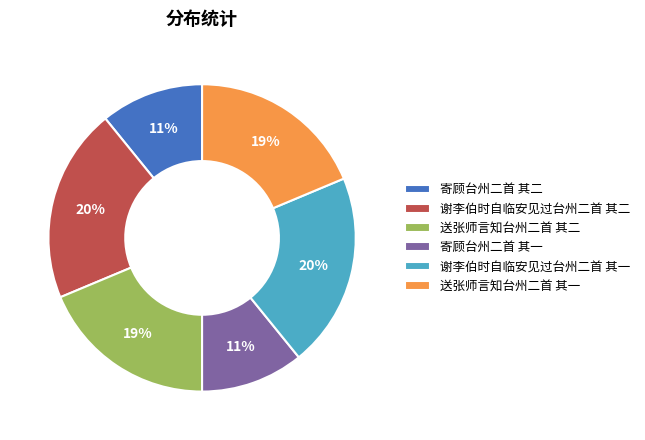

Approximately how many times larger is the value at 寄顾台州二首 其一 compared to 寄顾台州二首 其二?

1.0